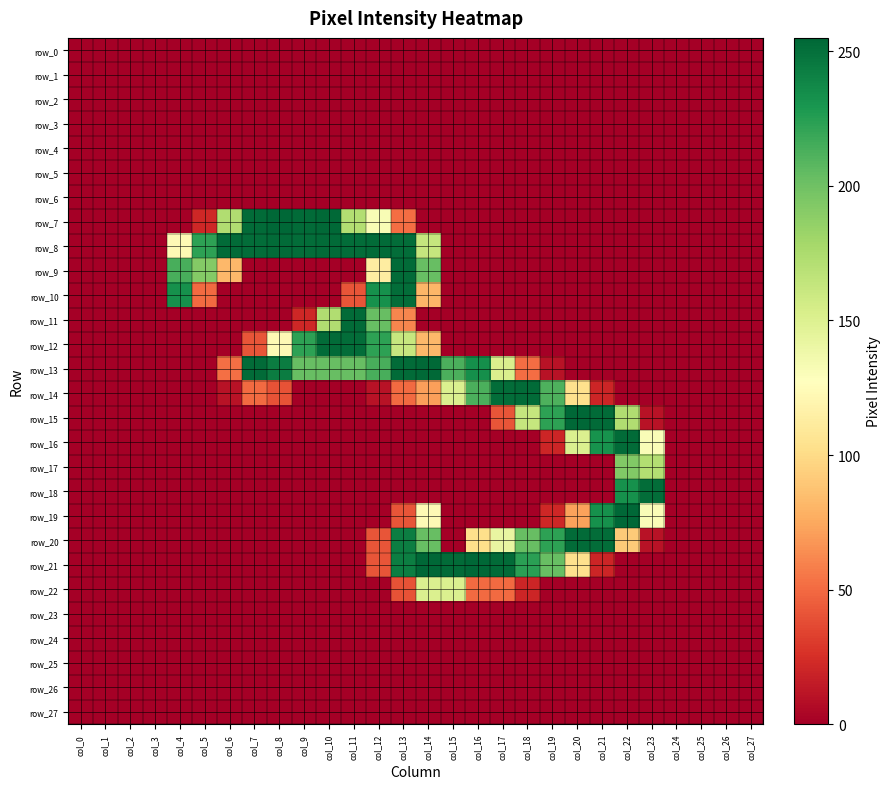

Count the number of categories in the chart.

28